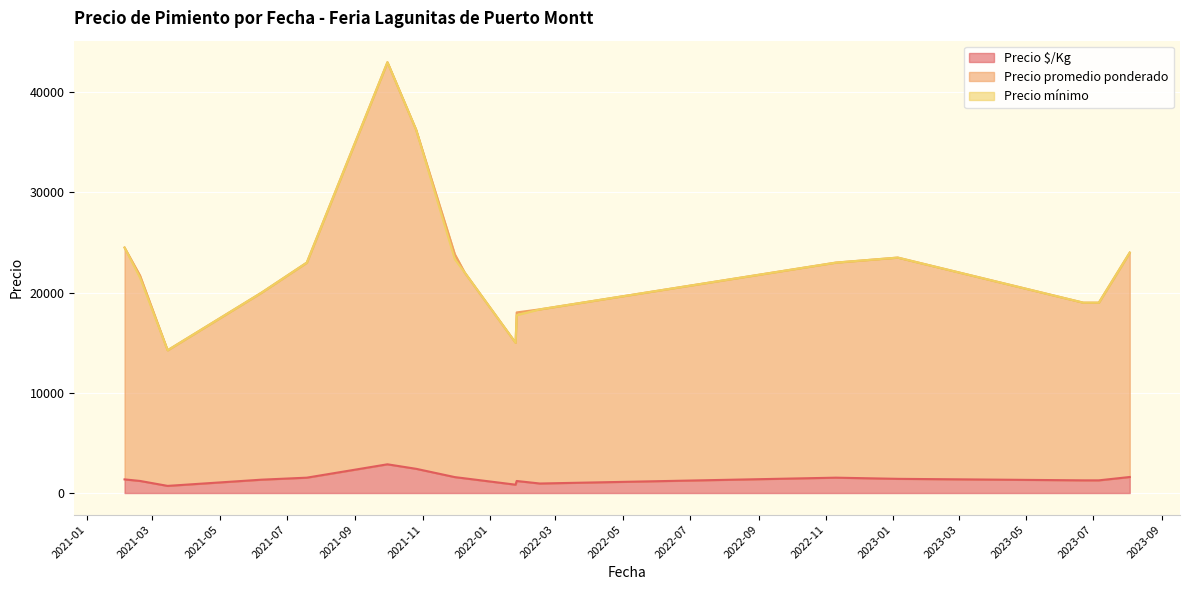

At how many categories does at least one series exceed 10059?

40